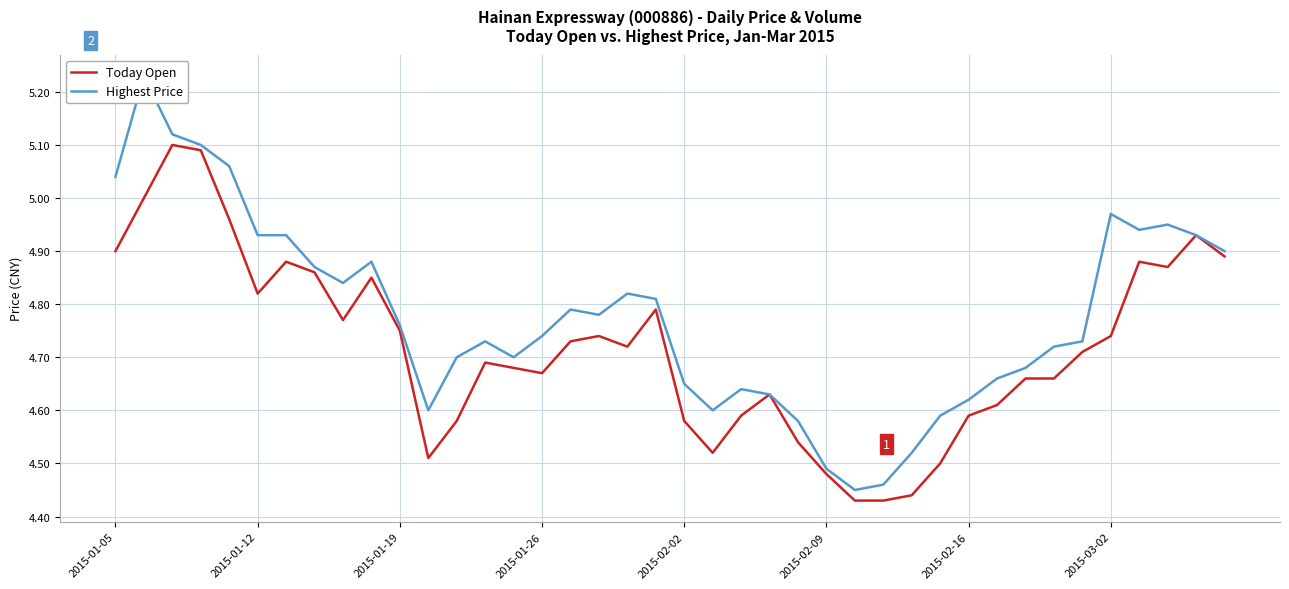

Is it true that Today Open equals 4.9 at 36?

True